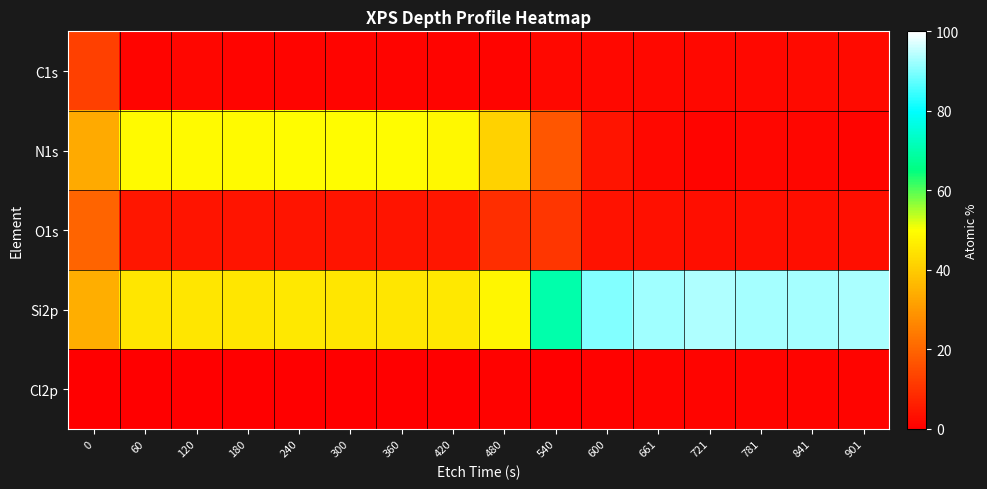

Between 0 and 721, which series saw the biggest shift?

Si2p